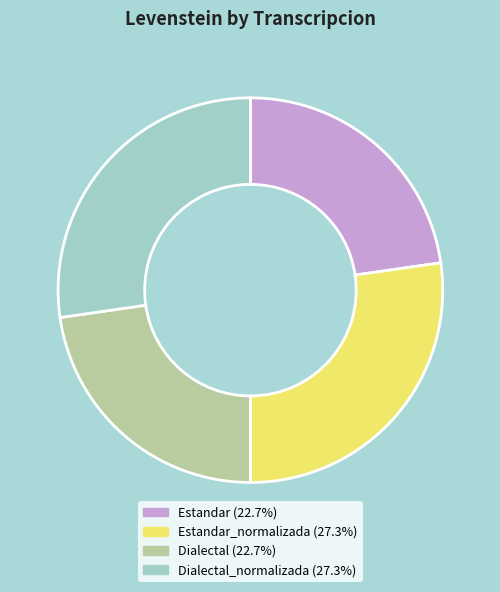

What is the ratio of the value at Estandar_normalizada (27.3%) to the value at Dialectal_normalizada (27.3%)?

1.0